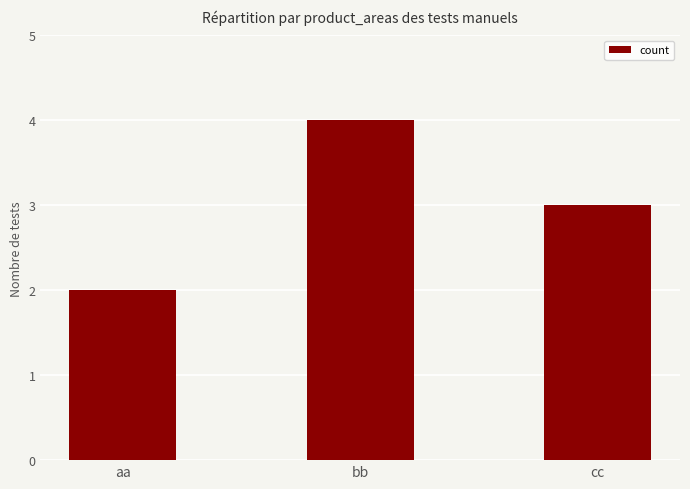

What is the change in value from aa to bb?

+2